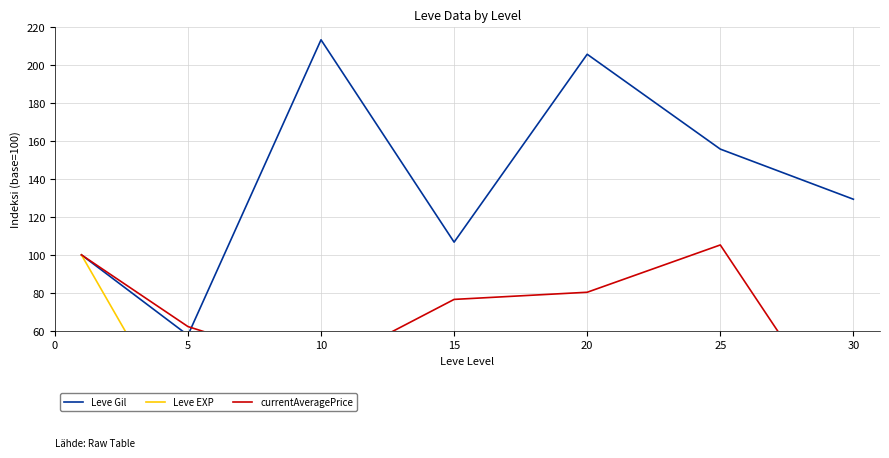

The value of currentAveragePrice at 30 is 0.0. True or false?

True